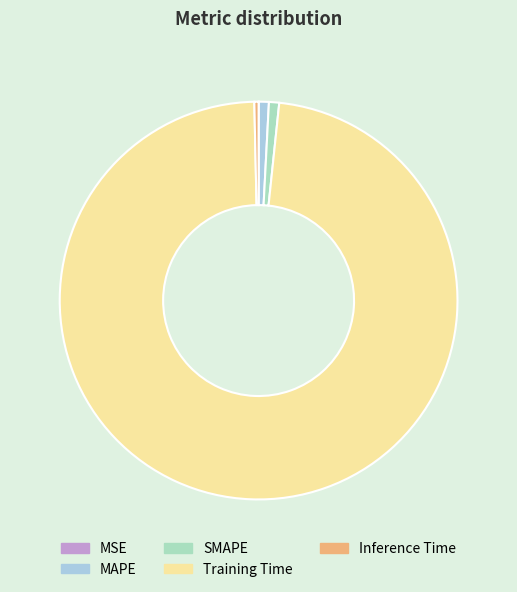

True or false: Training Time accounts for 98% of the total.

True